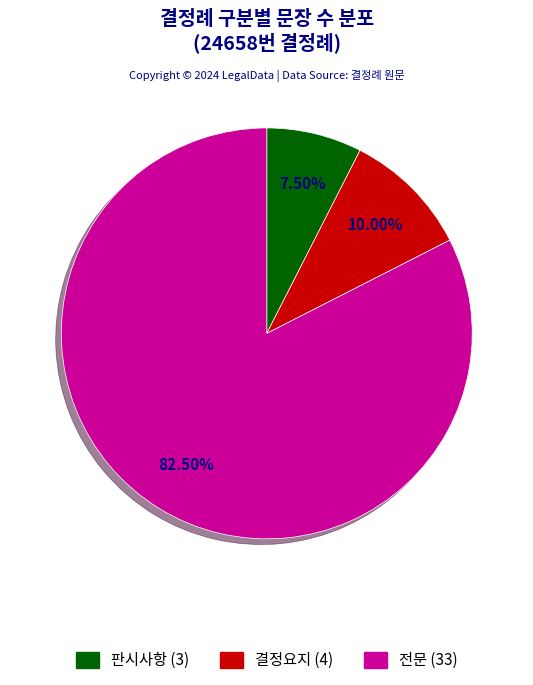

What is the total percentage of 전문 and 결정요지?

92.5%